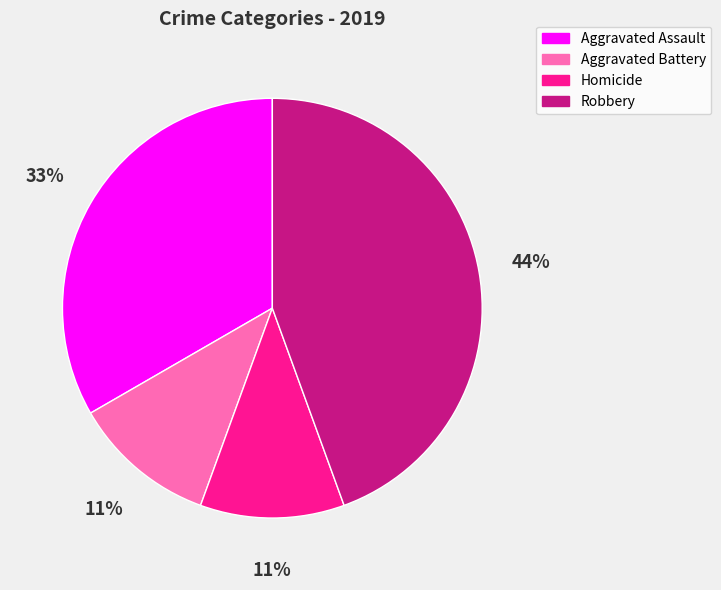

True or false: Aggravated Assault accounts for 44% of the total.

False